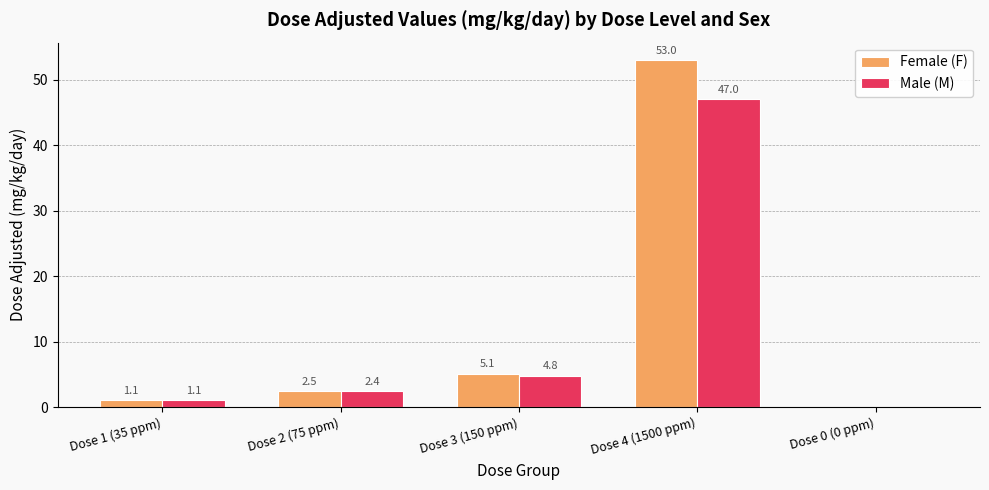

What are all the series names shown in the legend?

Female (F), Male (M)